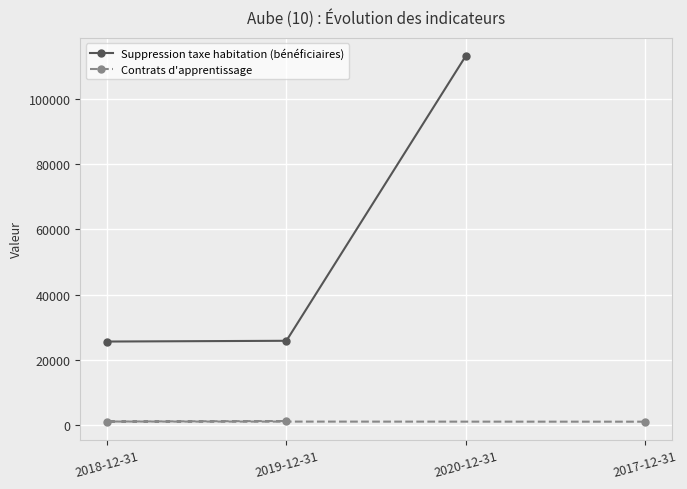

Between 2020-12-31 and 2019-12-31, which is larger?

2020-12-31